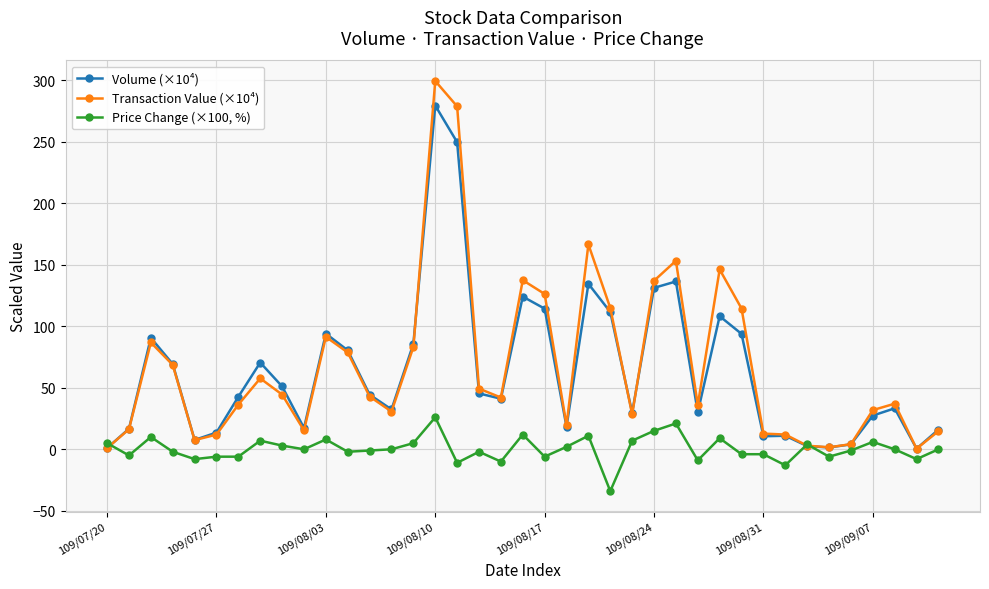

What is the value of the Volume (×10⁴) point at the 12th from the left?

80.4